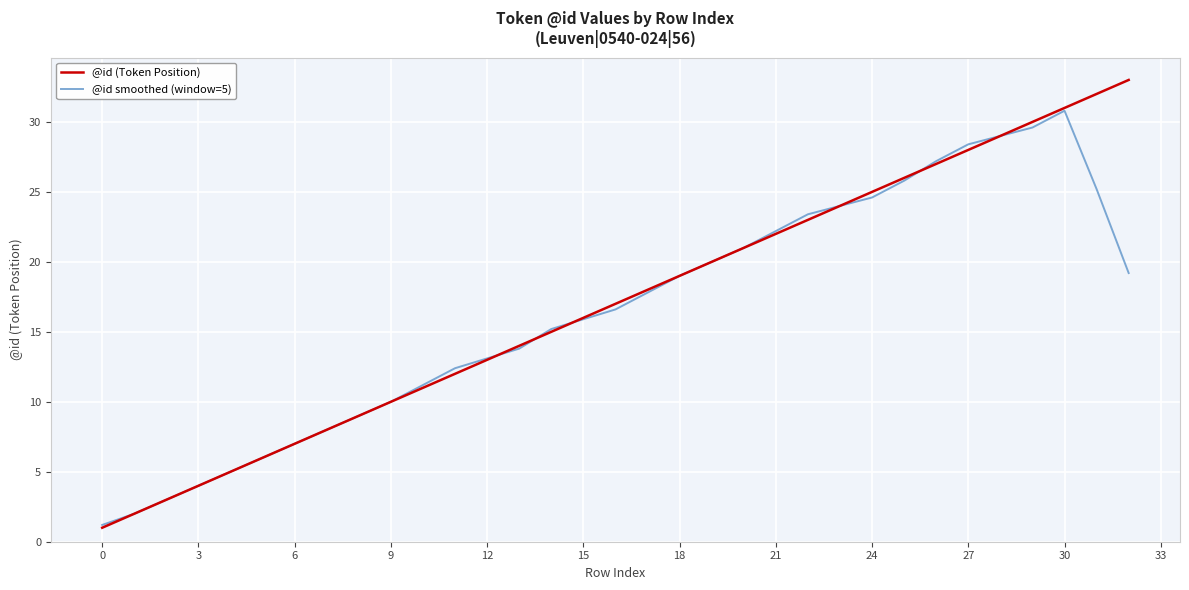

What is the sum of all @id smoothed (window=5) values?

458.6